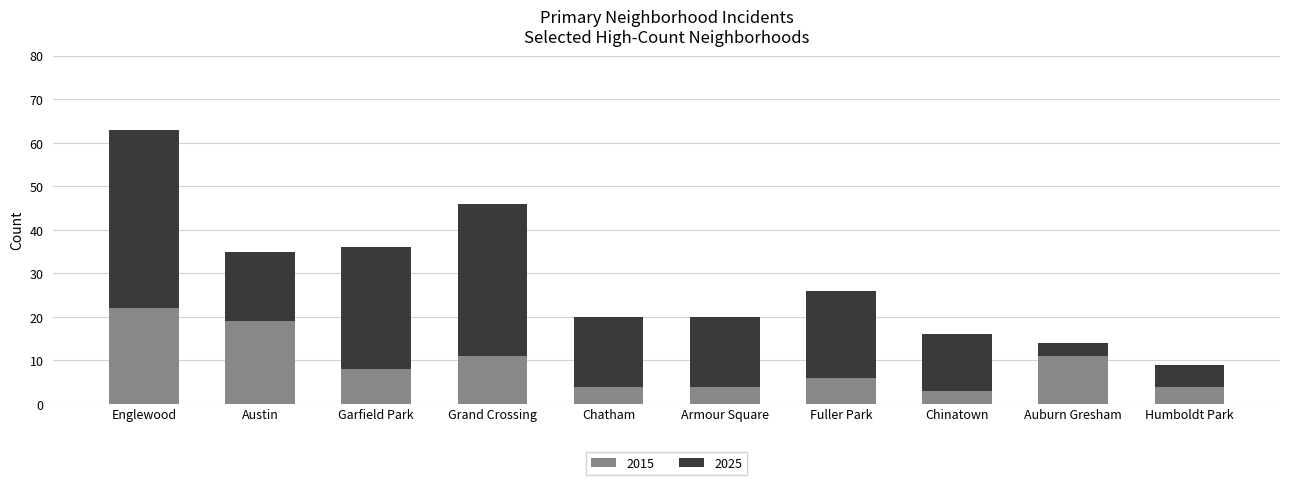

The value of 2015 at Garfield Park is 13. True or false?

False